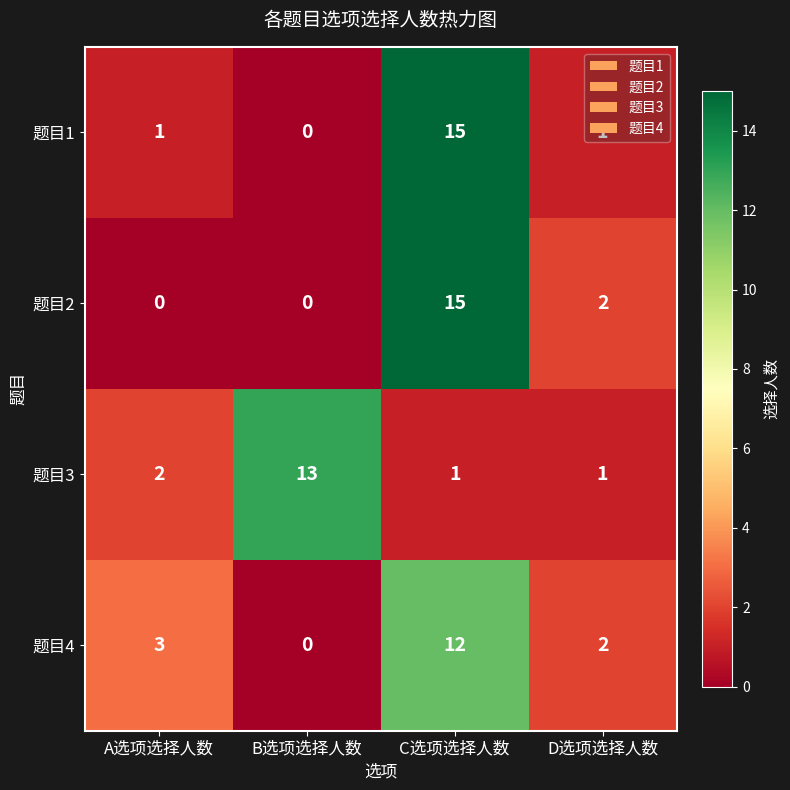

What is the greatest value displayed?

15